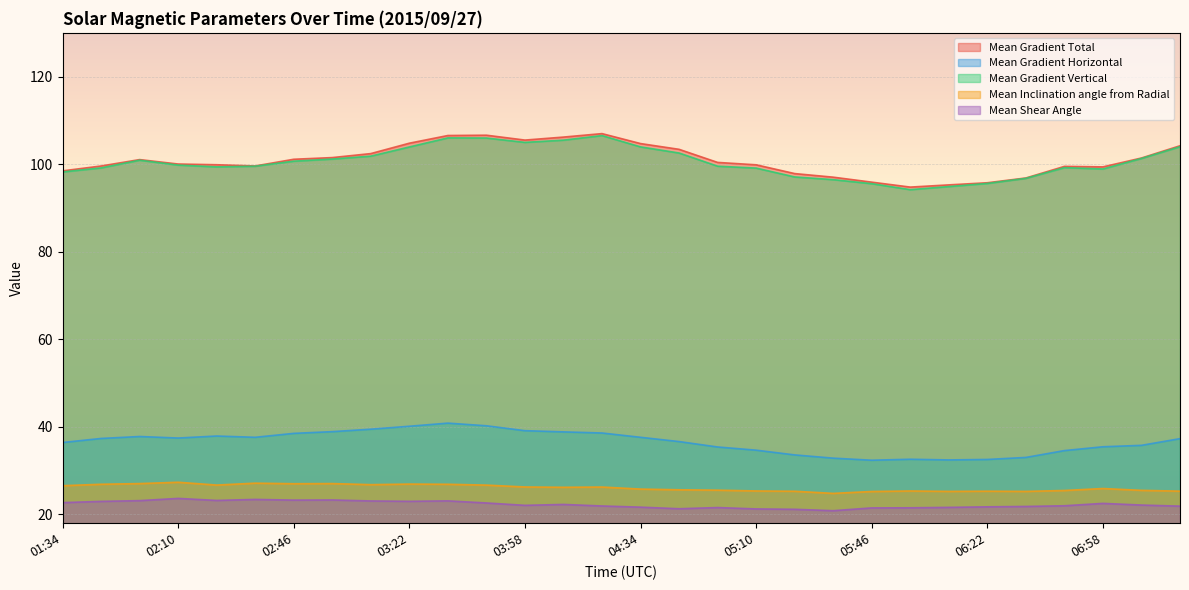

Does the chart display data point markers on the line(s)?

No